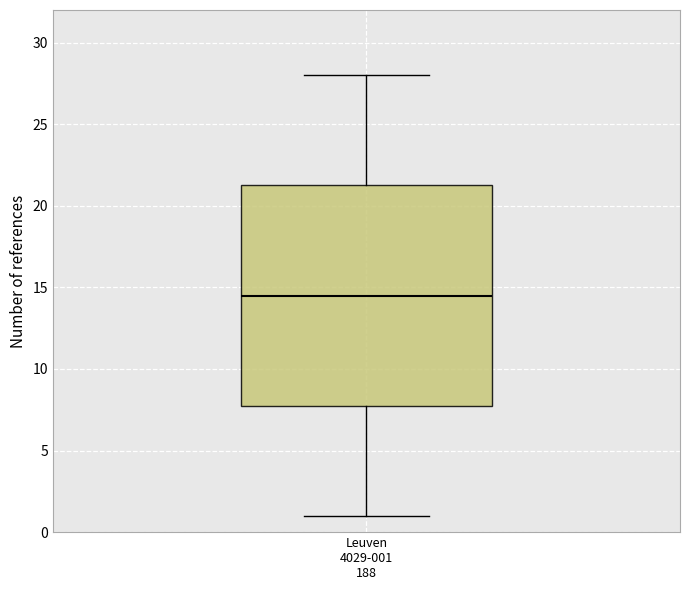

Transcribe this box plot: give where the median line is, the range the box spans, and where the two whiskers end, as read against the y-axis. The values are not printed on the chart, so give them approximately, as read against the axis.

median 14.5, box 8.0 to 21.5, whiskers 1.0 to 28.0